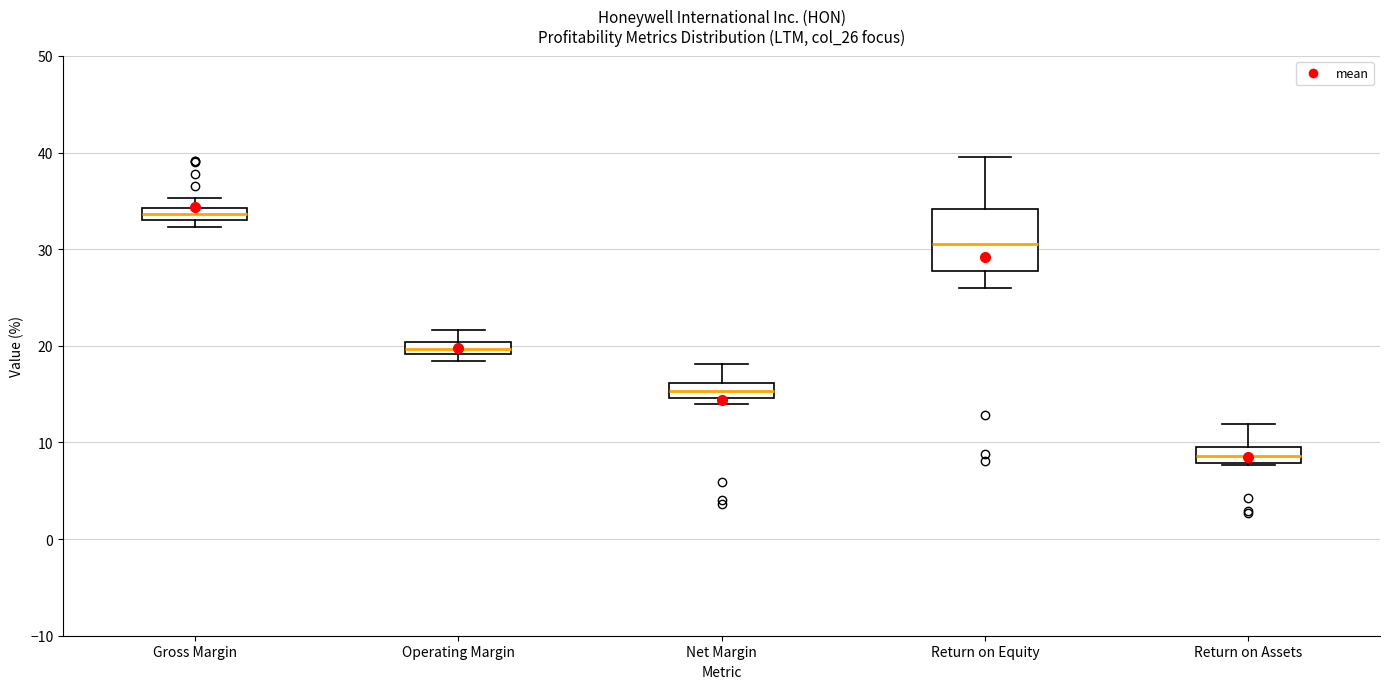

Which box is the tallest, from its lower edge to its upper edge?

Return on Equity